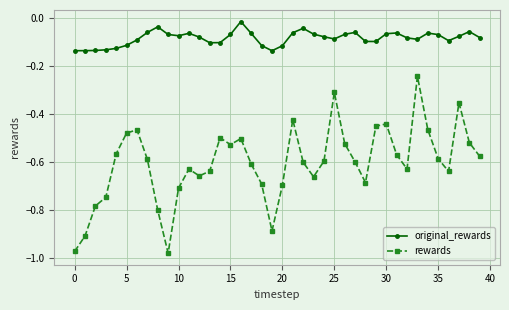

True or false: original_rewards and rewards intersect in this chart.

False